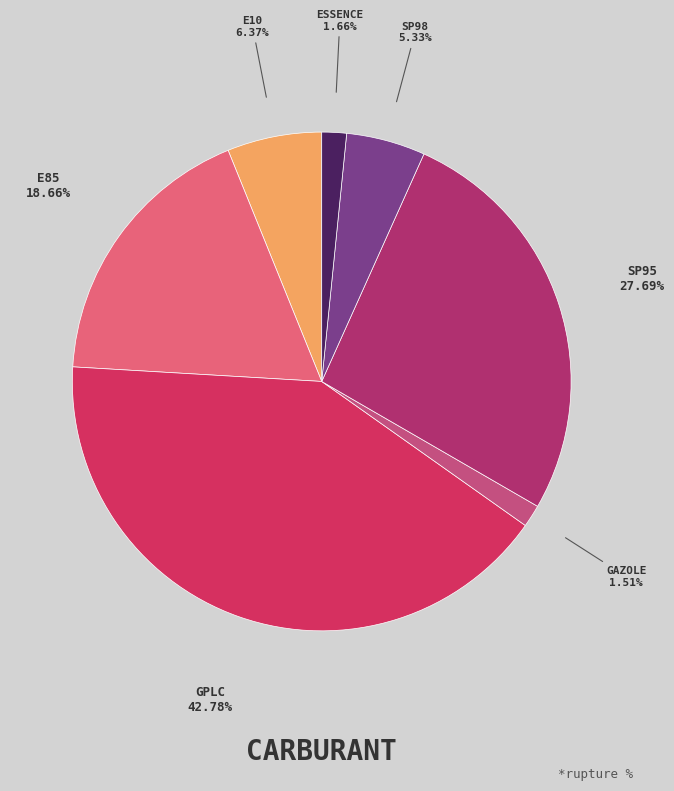

Rank the categories by value from lowest to highest.

Gazole, essence, SP98, E10, E85, SP95, GPLc